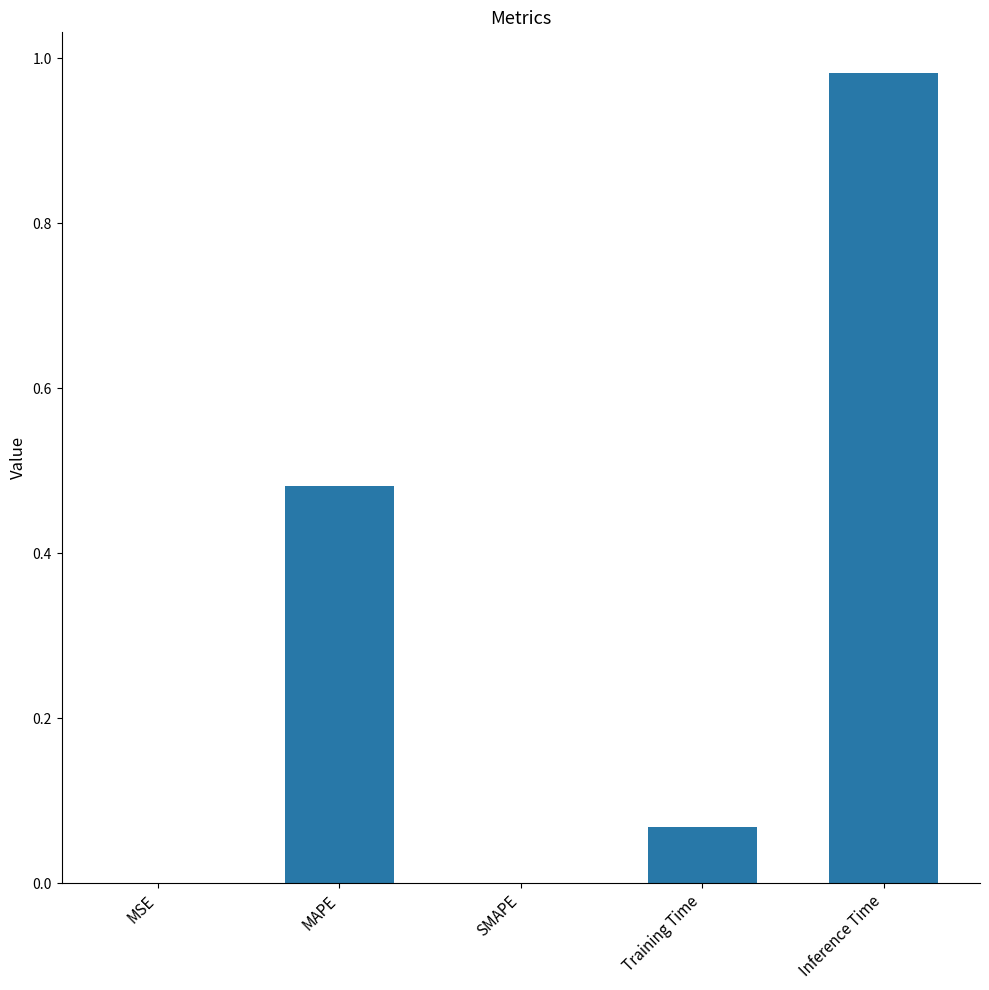

What is the change in value from MAPE to Training Time?

-0.4